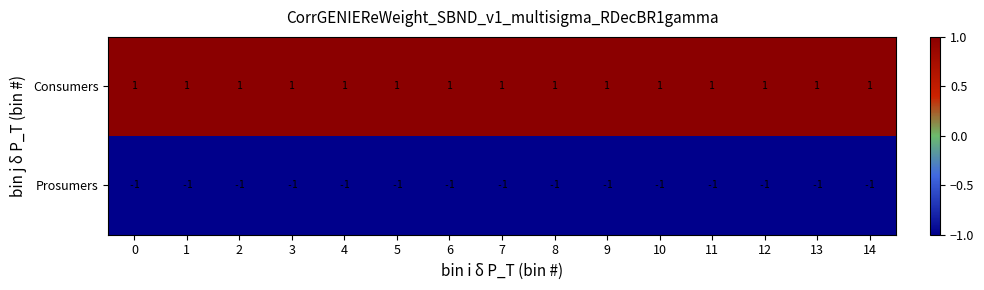

True or false: Prosumers has a value of -1 at 2.

True